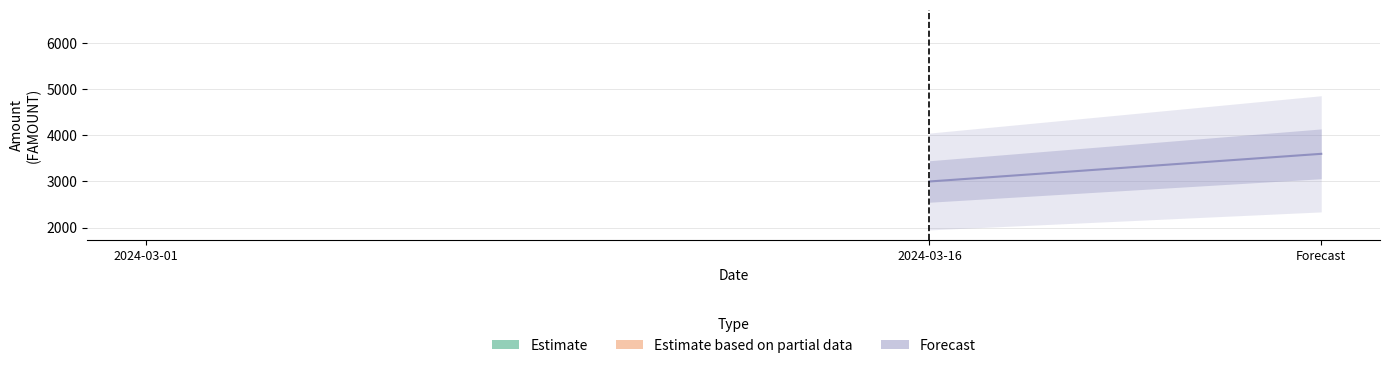

Does the chart have visible grid lines?

Yes